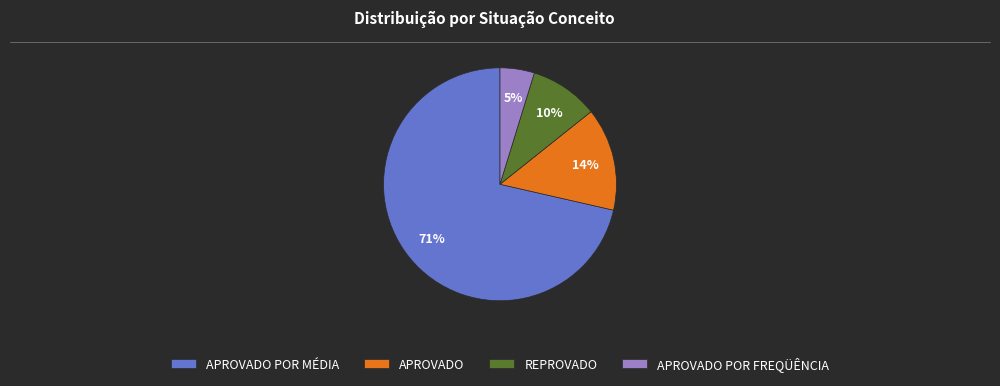

Approximately how many times larger is the value at REPROVADO compared to APROVADO?

0.7